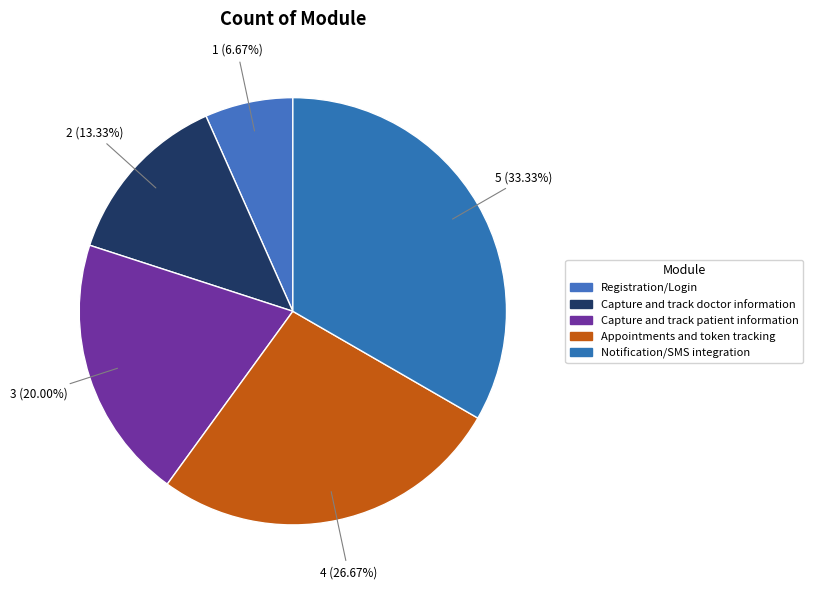

Which slice is the smallest?

Registration/Login